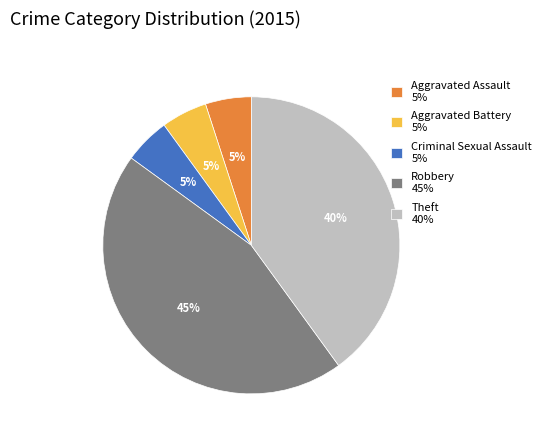

What percentage is the Aggravated Assault slice, to the nearest percent?

5%